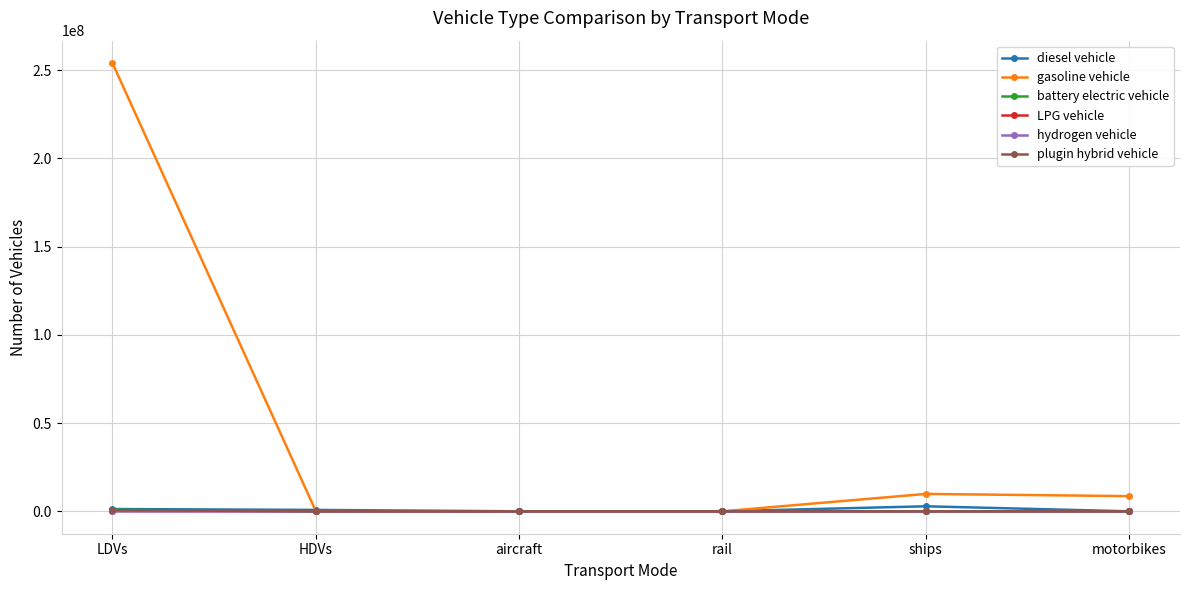

The battery electric vehicle series shows 0.0 at ships. True or false?

True